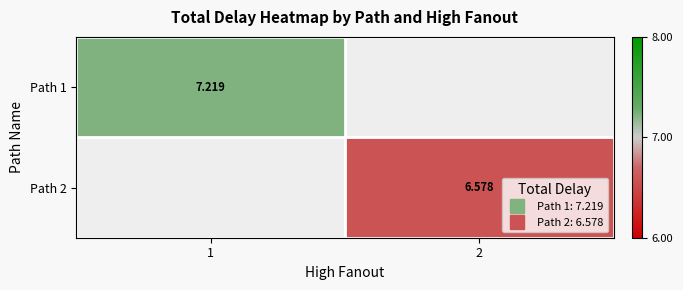

Count the number of data series in this chart.

2